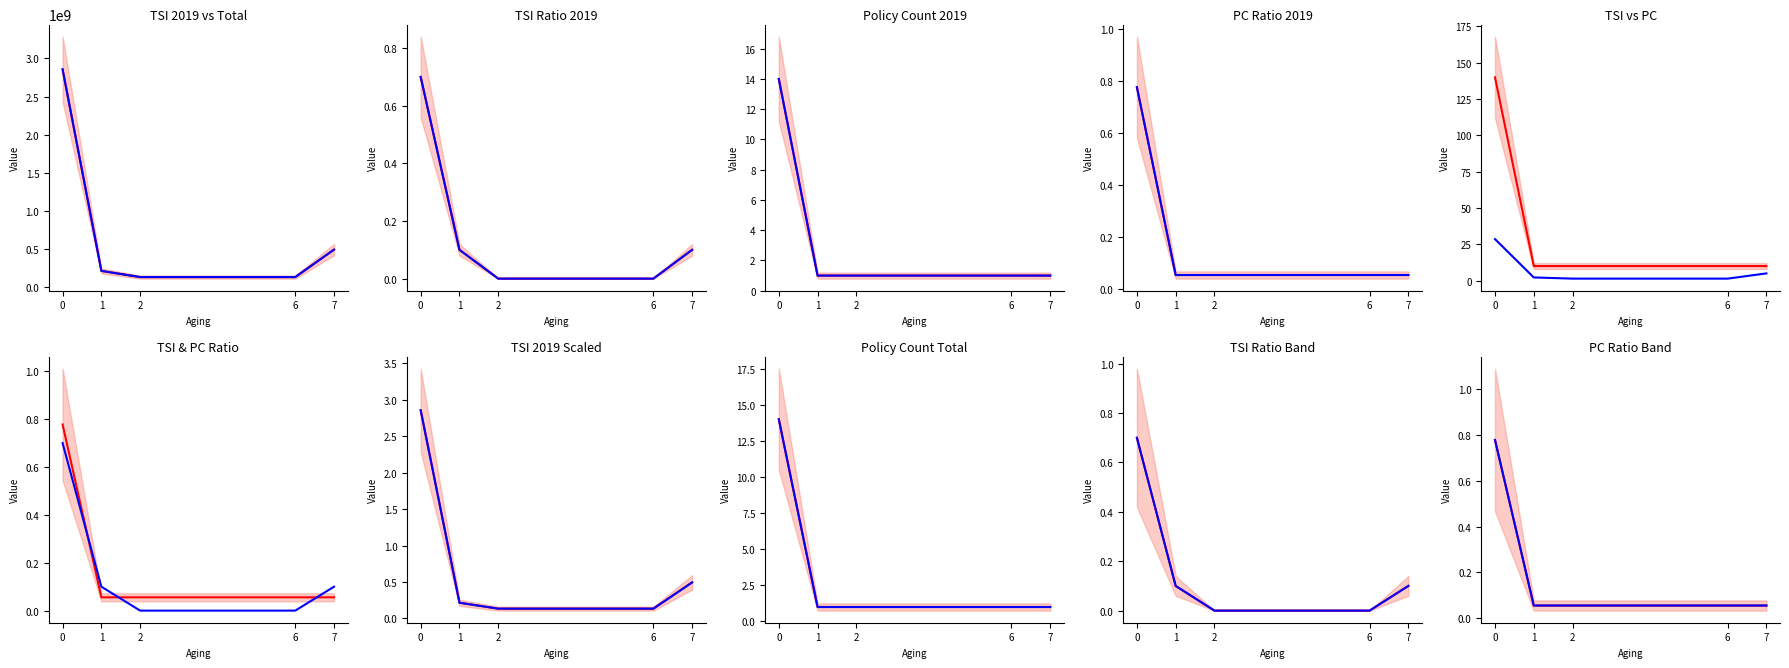

How many lines are shown in the chart?

2